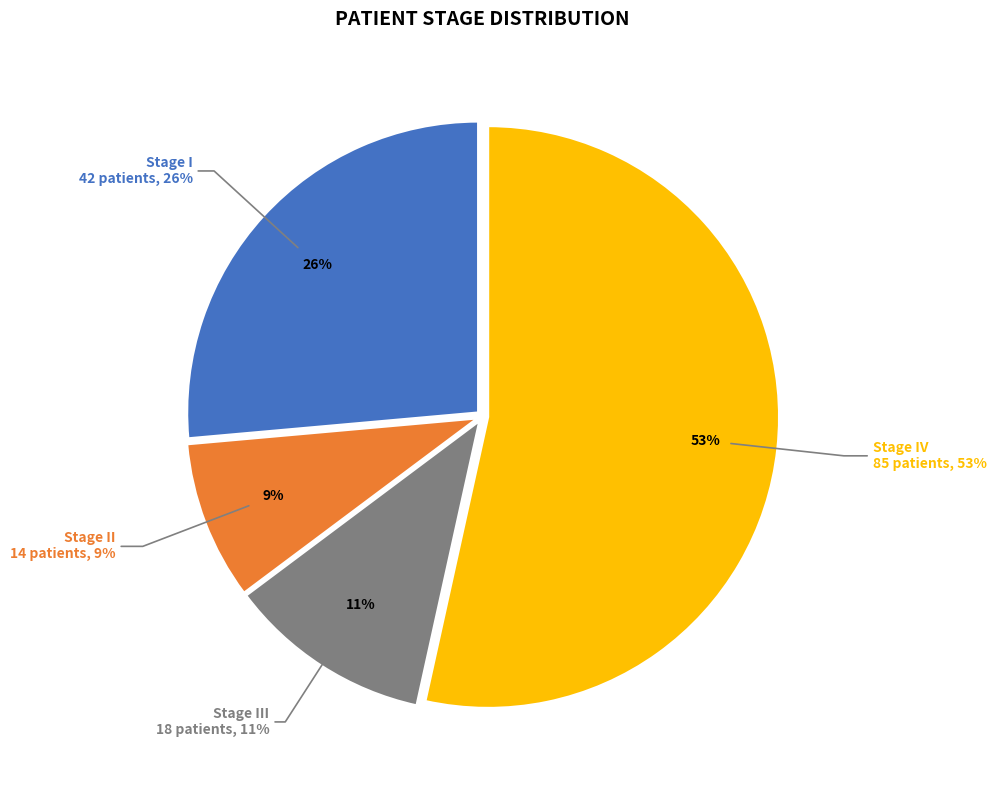

What is the largest slice in the pie chart?

IV